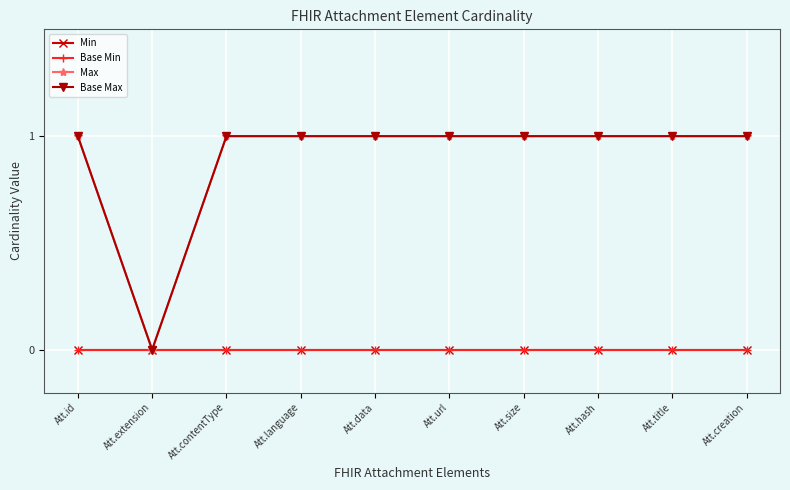

Does the chart have visible grid lines?

Yes